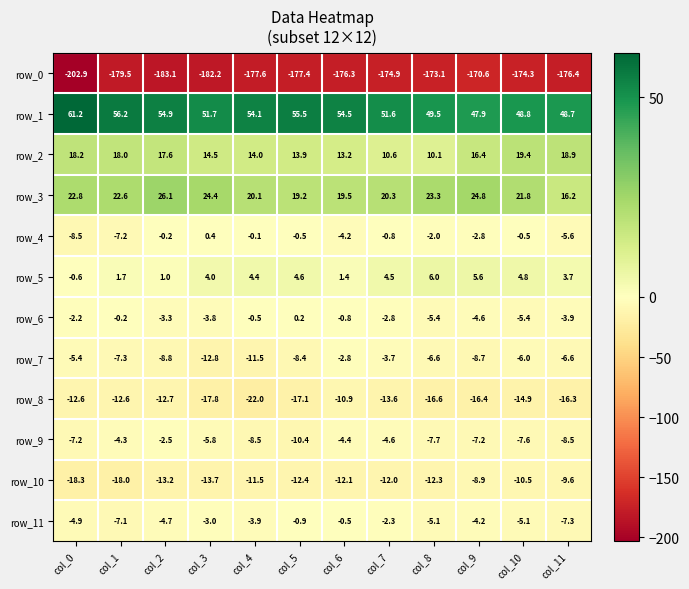

At how many categories does at least one series exceed 1?

12